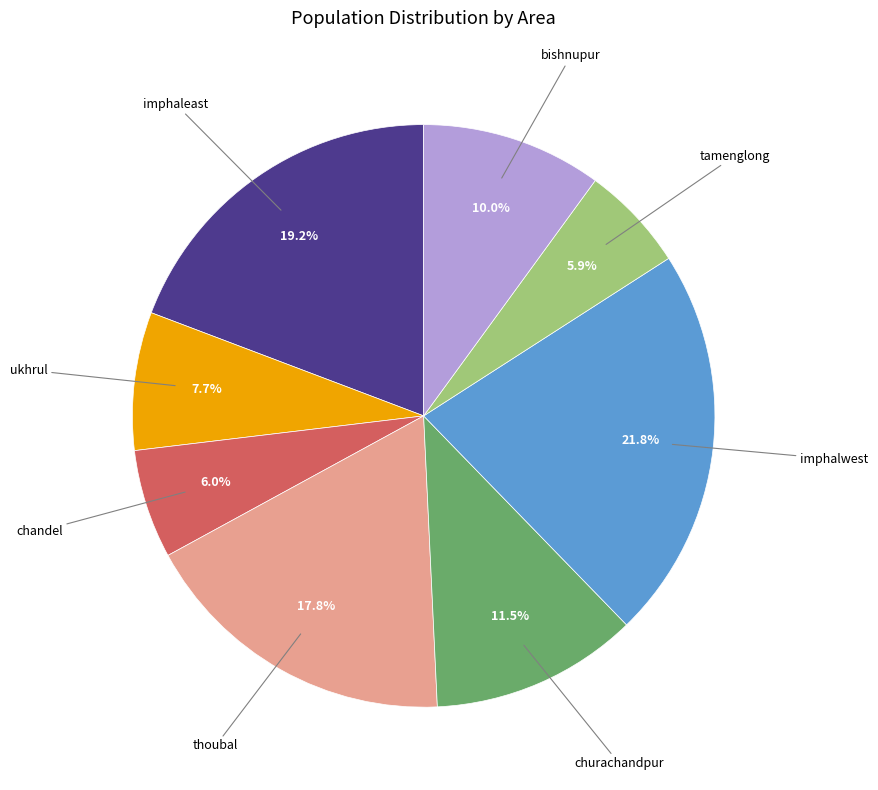

Does any single category account for the majority?

No